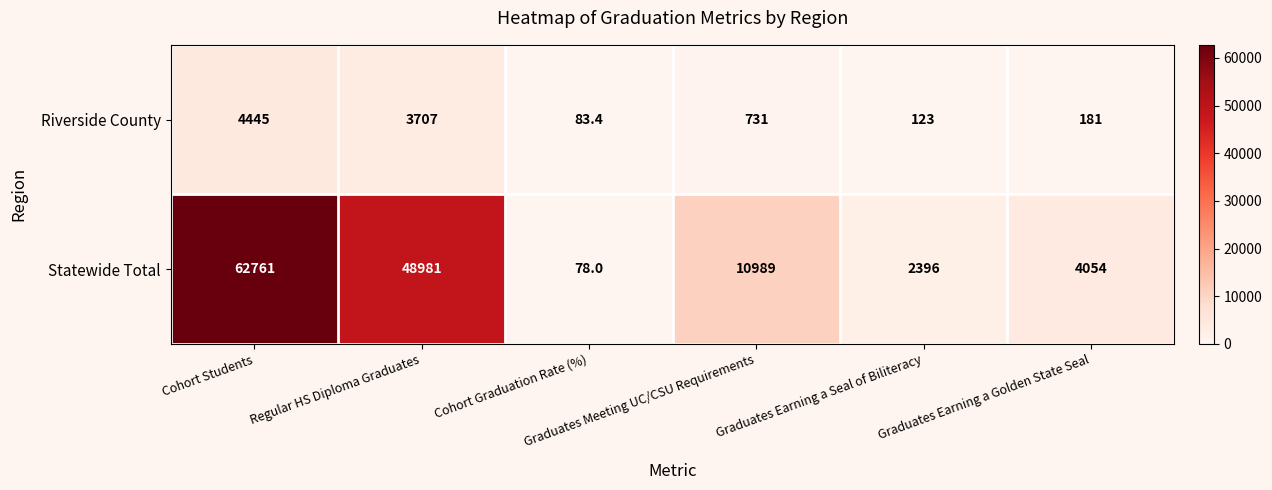

How many categories are shown in the chart?

6